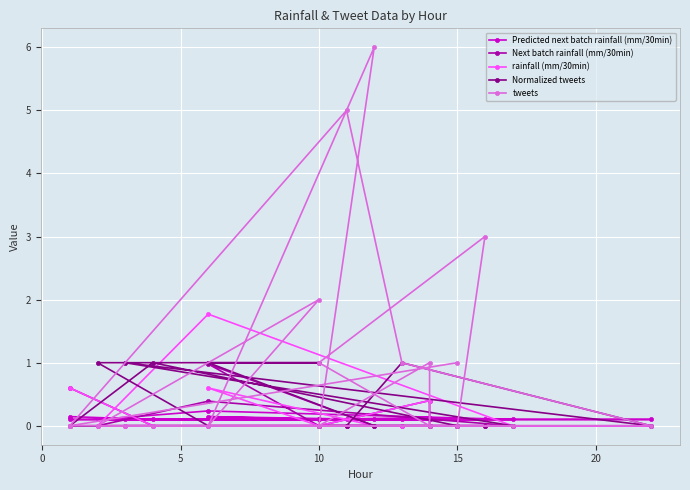

Is this an area chart (filled region under the line)?

No